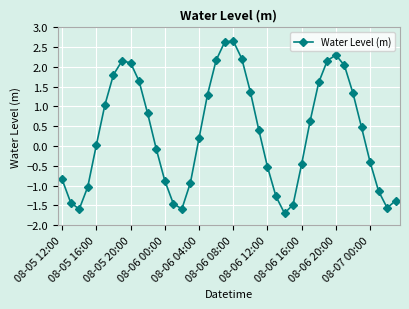

What is the sum of all values?

13.3